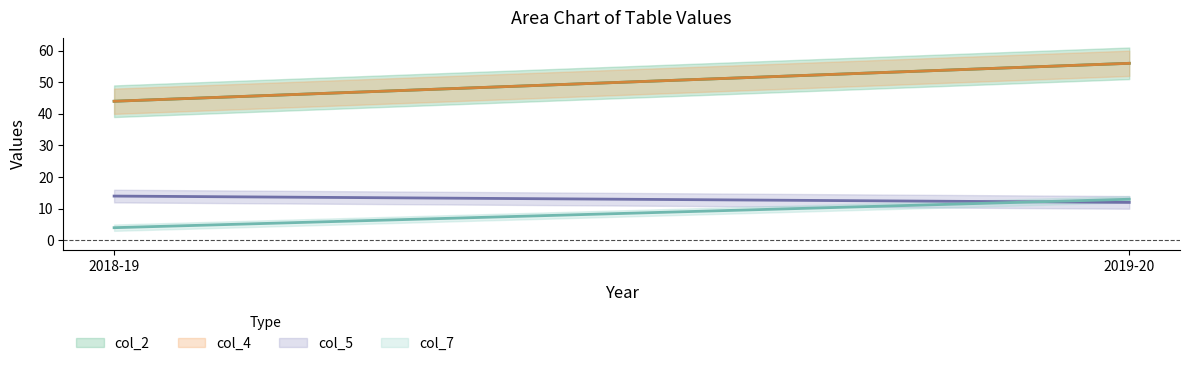

The value of col_5 at 79 is 25. True or false?

False